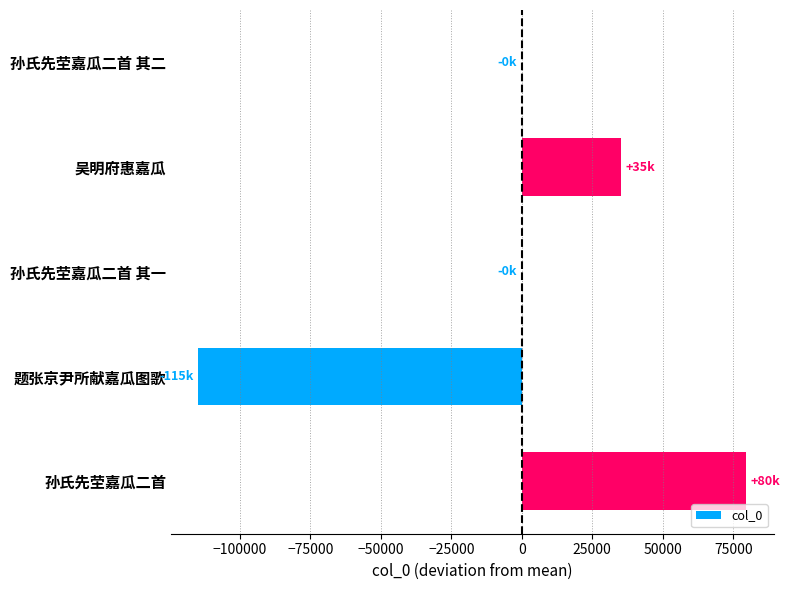

How many values exceed 0?

2